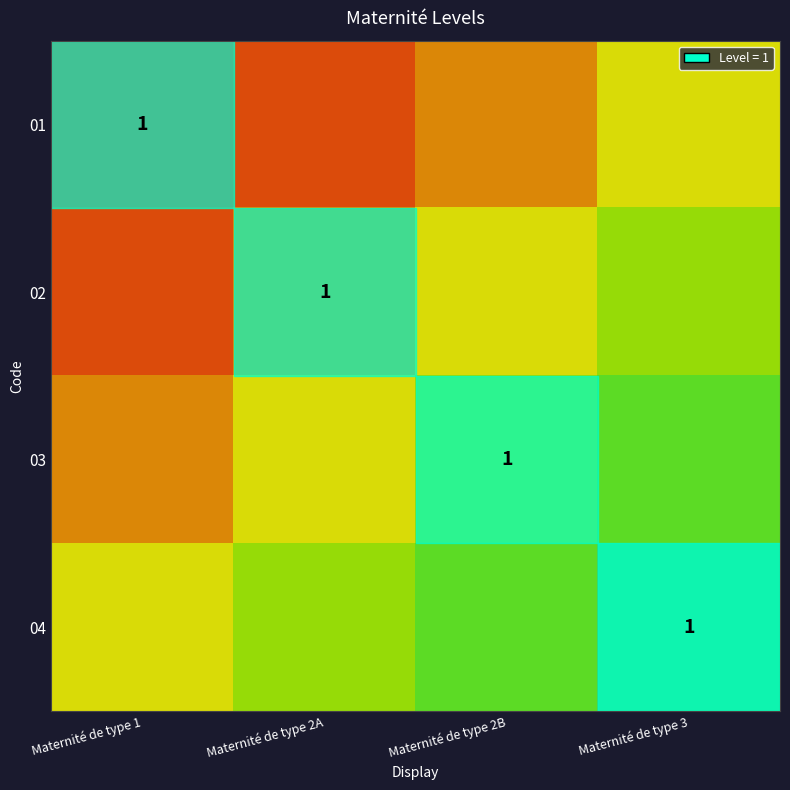

True or false: 04 has a value of 0.5 at Maternité de type 2B.

False